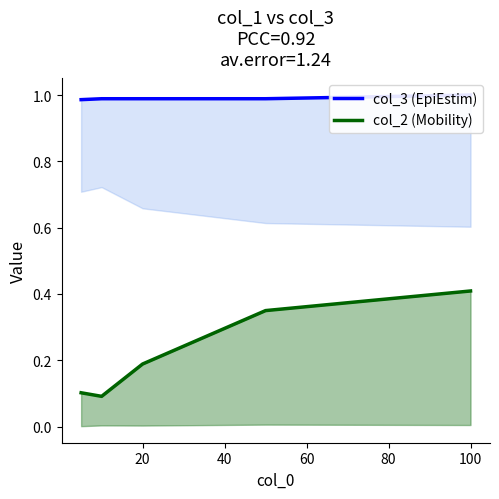

True or false: col_3 and col_4 intersect in this chart.

False